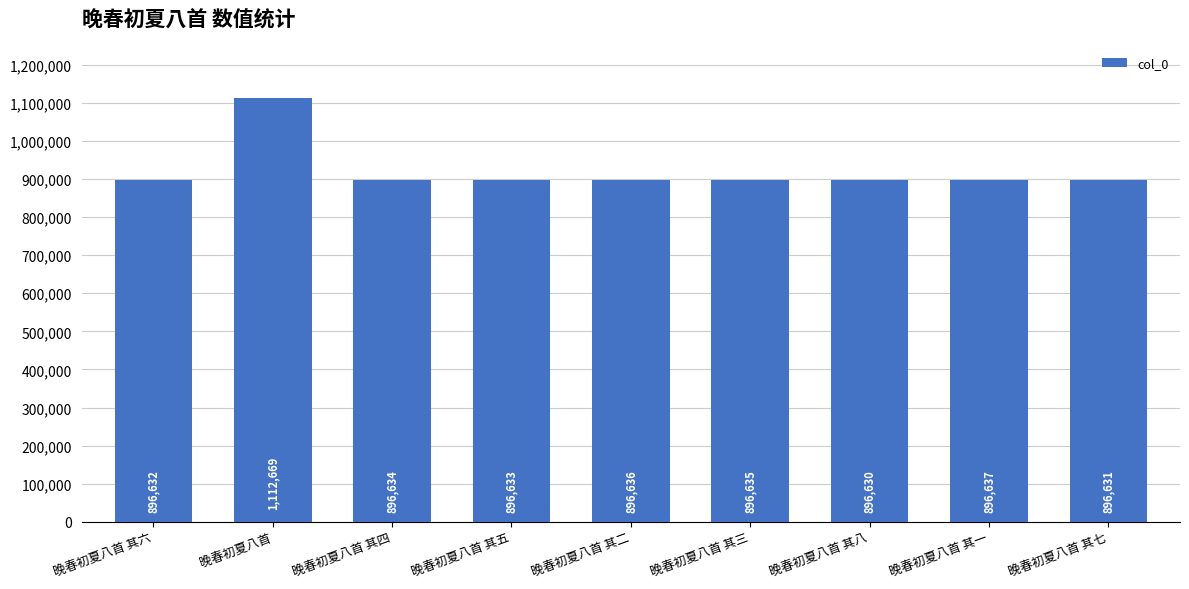

Count the number of categories in the chart.

9